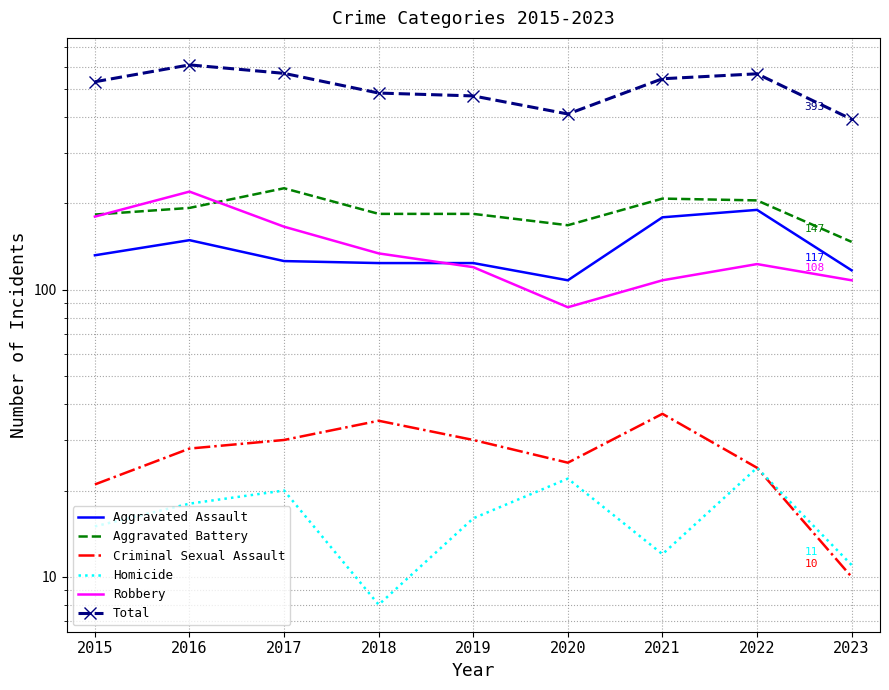

What is the difference between the maximum and minimum values in the Robbery series?

133